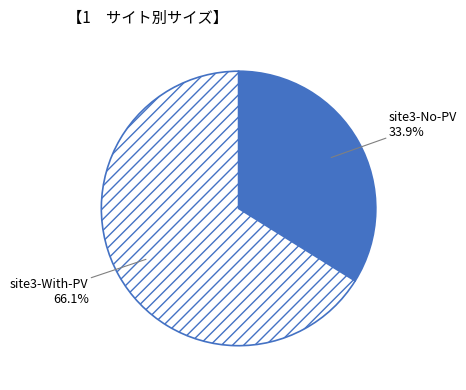

Do site3-With-PV and site3-No-PV together represent more than half of the pie?

Yes